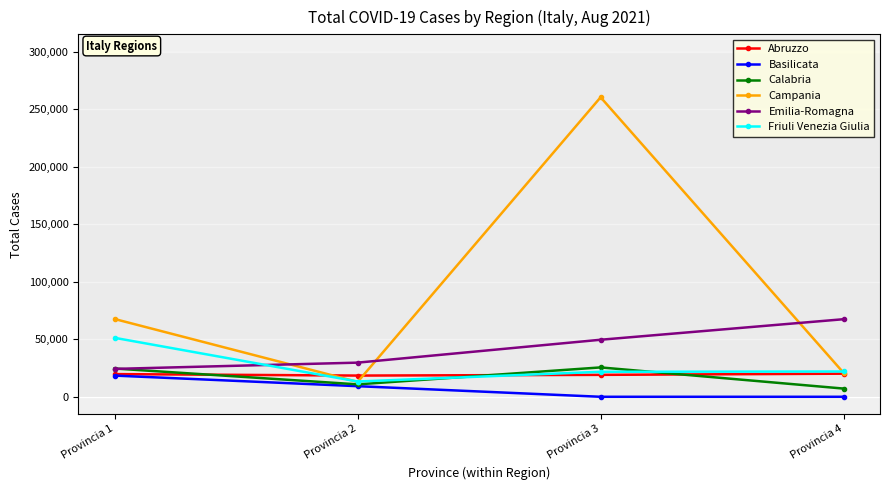

At which label does Friuli Venezia Giulia reach its peak?

Provincia 1